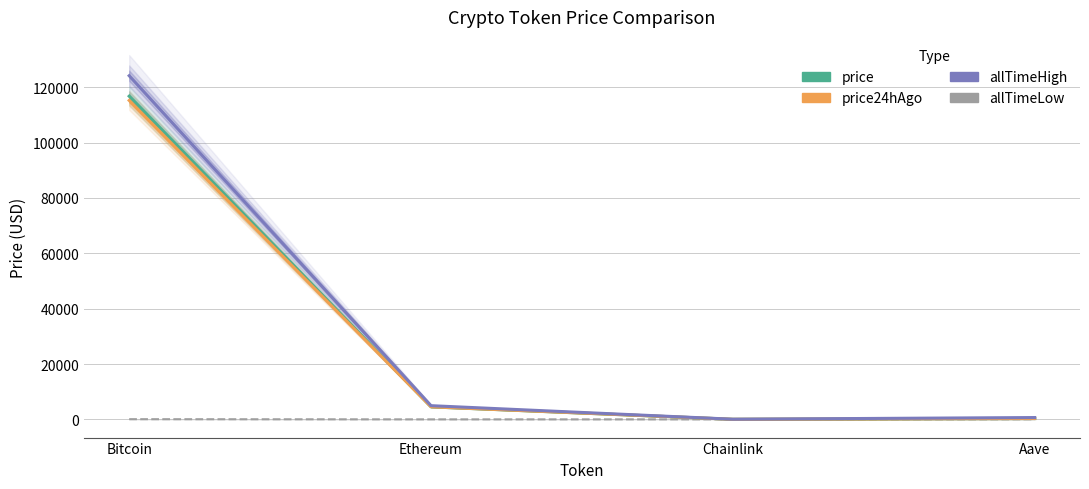

The value of allTimeLow at Ethereum is 0.4. True or false?

True